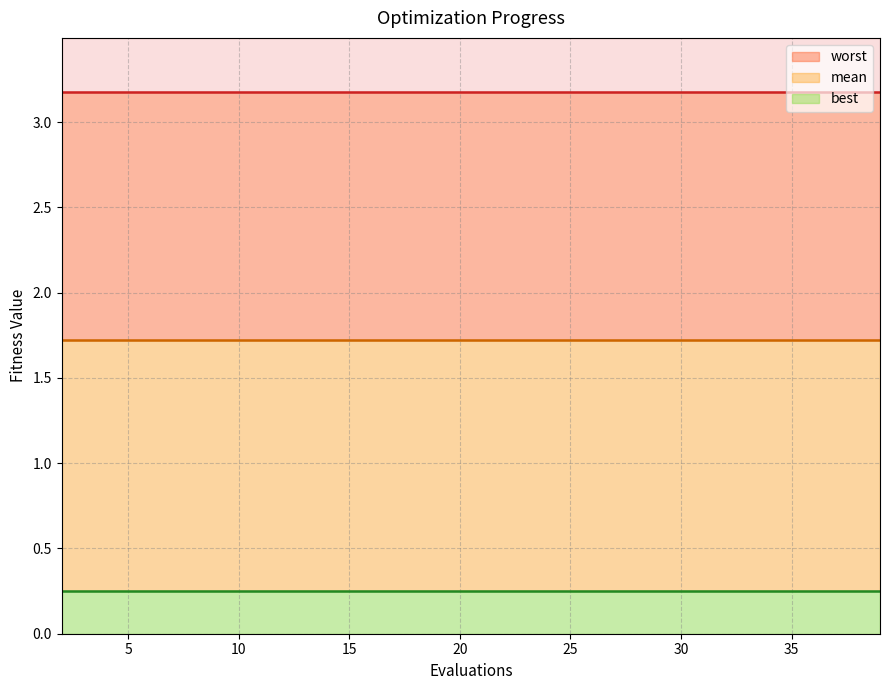

True or false: worst has a value of 3.2 at 29.

True